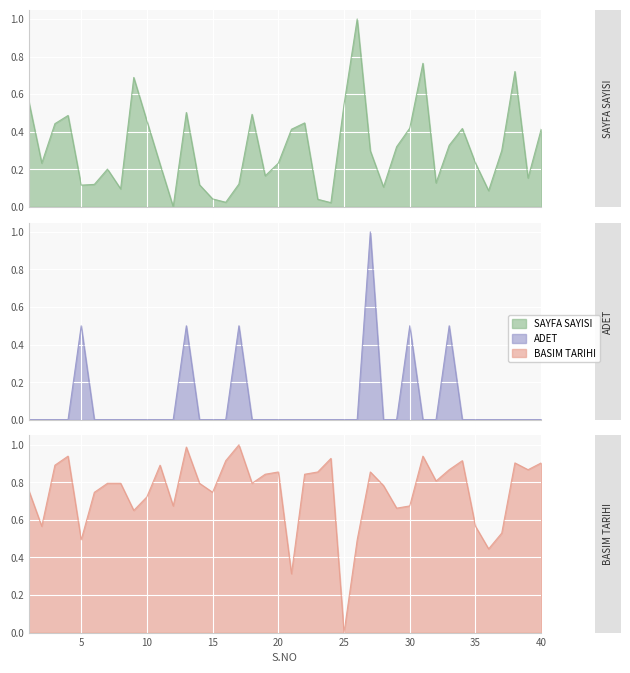

How many series are shown in this chart?

3